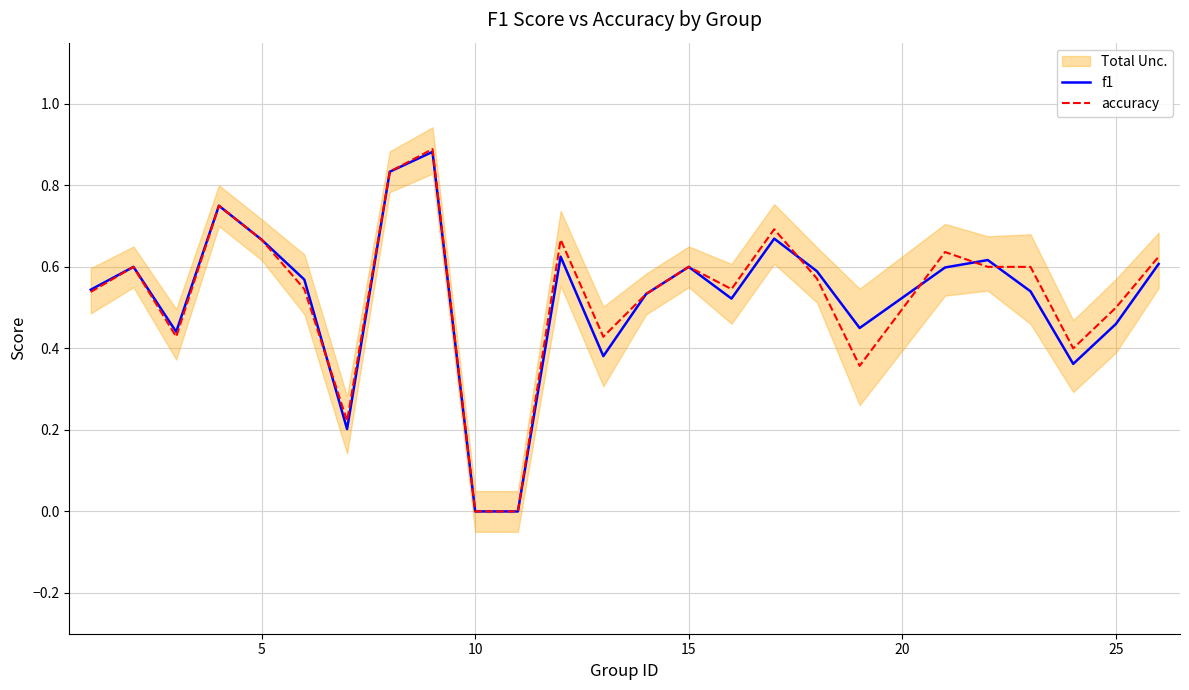

What is the average value of the accuracy series?

0.5